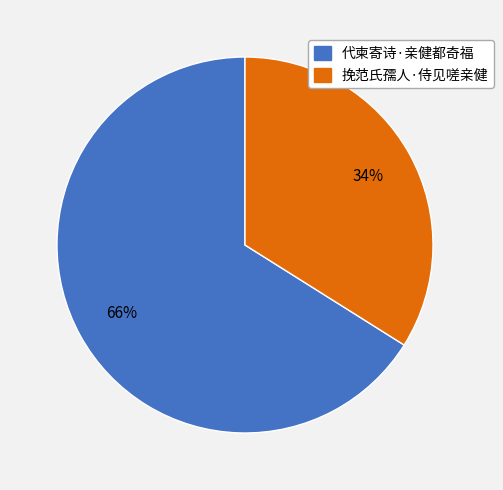

Approximately how many times larger is the value at 挽范氏孺人·侍见嗟亲健 compared to 代柬寄诗·亲健都奇福?

0.5